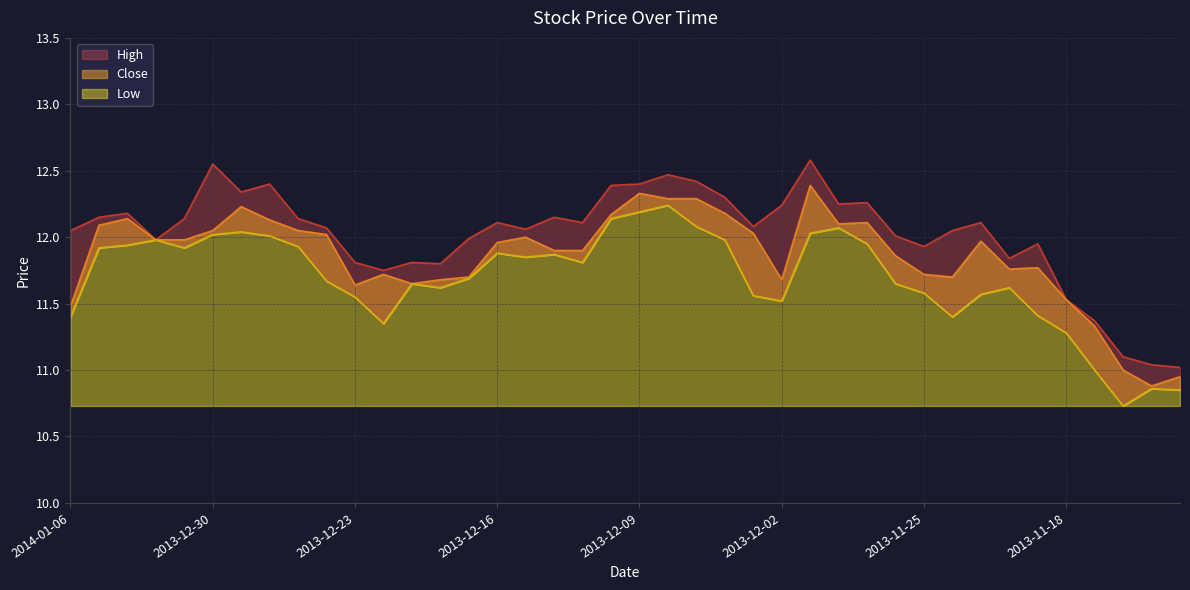

Reading right to left, extract all data points from this chart.

High: 11.0	11.0	11.1	11.4	11.5	11.9	11.8	12.1	12.1	11.9	12.0	12.3	12.2	12.6	12.2	12.1	12.3	12.4	12.5	12.4	12.4	12.1	12.2	12.1	12.1	12.0	11.8	11.8	11.8	11.8	12.1	12.1	12.4	12.3	12.6	12.1	12.0	12.2	12.2	12.1
Close: 10.9	10.9	11.0	11.3	11.5	11.8	11.8	12.0	11.7	11.7	11.9	12.1	12.1	12.4	11.7	12.0	12.2	12.3	12.3	12.3	12.2	11.9	11.9	12.0	12.0	11.7	11.7	11.7	11.7	11.6	12.0	12.1	12.1	12.2	12.1	12.0	12.0	12.1	12.1	11.5
Low: 10.8	10.9	10.7	11.0	11.3	11.4	11.6	11.6	11.4	11.6	11.7	11.9	12.1	12.0	11.5	11.6	12.0	12.1	12.2	12.2	12.1	11.8	11.9	11.8	11.9	11.7	11.6	11.7	11.3	11.6	11.7	11.9	12.0	12.0	12.0	11.9	12.0	11.9	11.9	11.4